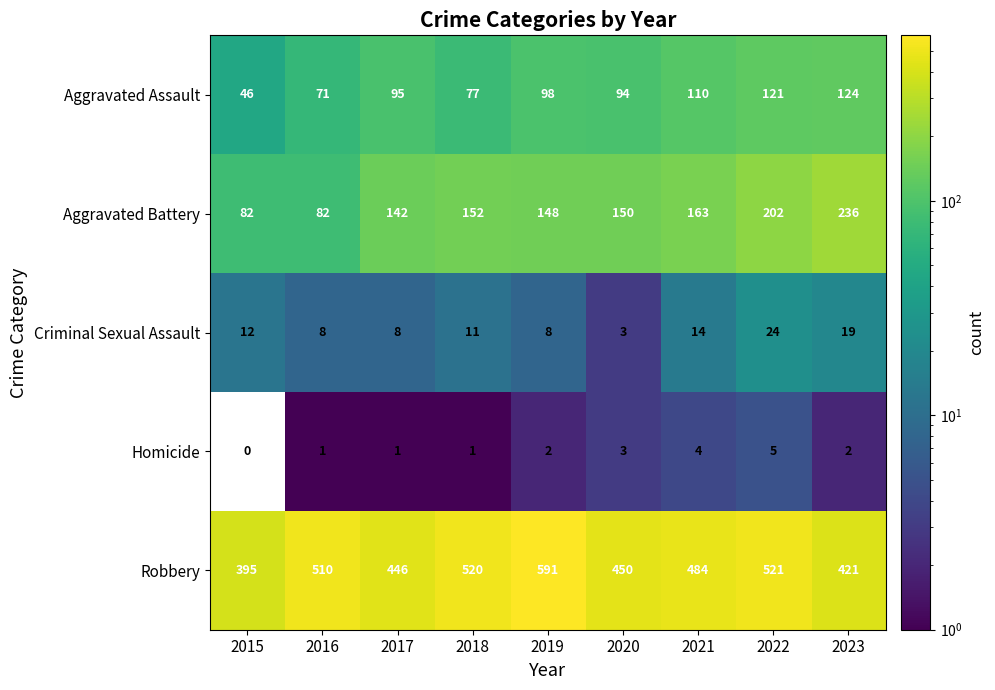

What is the greatest value displayed?

591